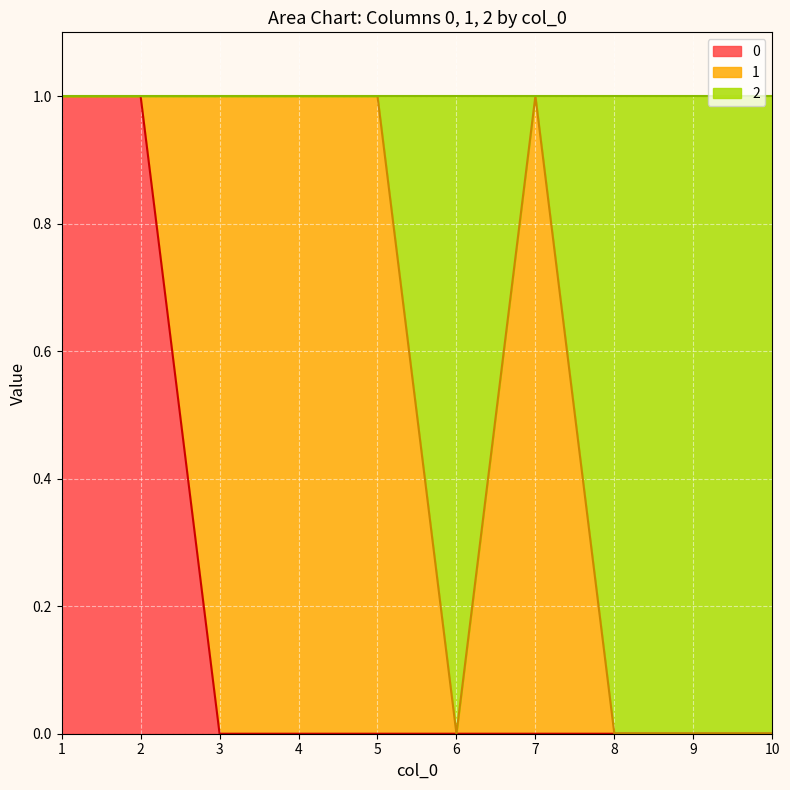

What is the spread (max minus min) of values at 4?

1